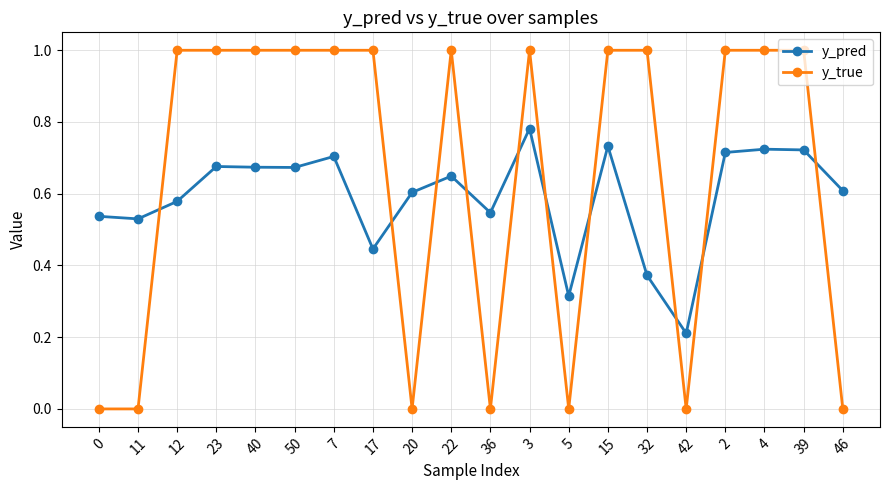

What is the label of the 10th point from the left?

22